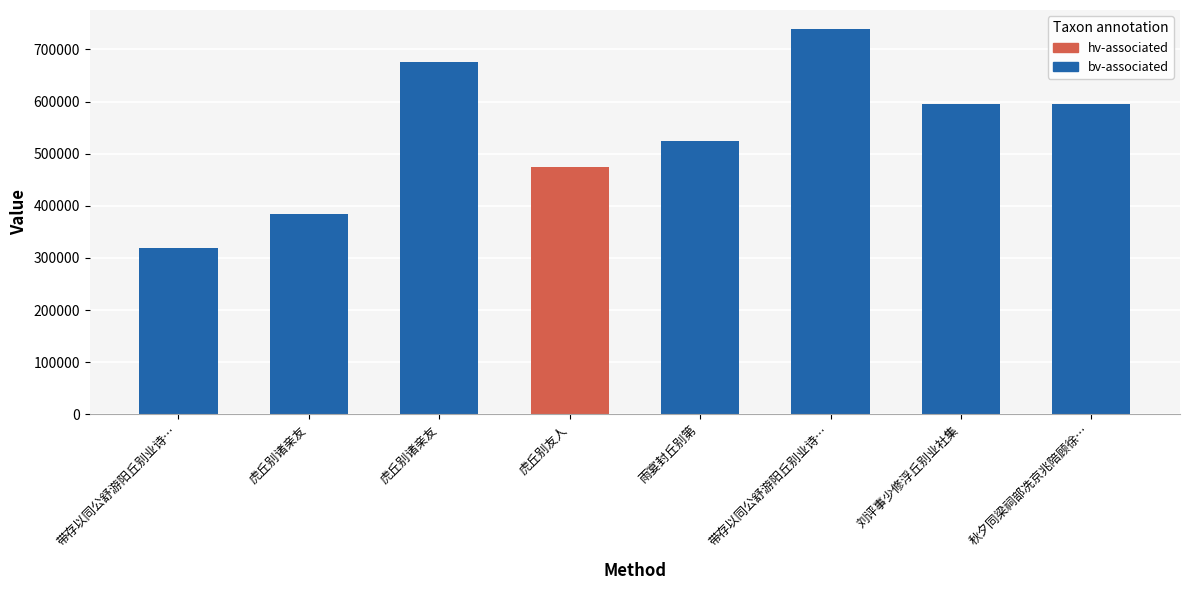

How many bars are there in total?

8